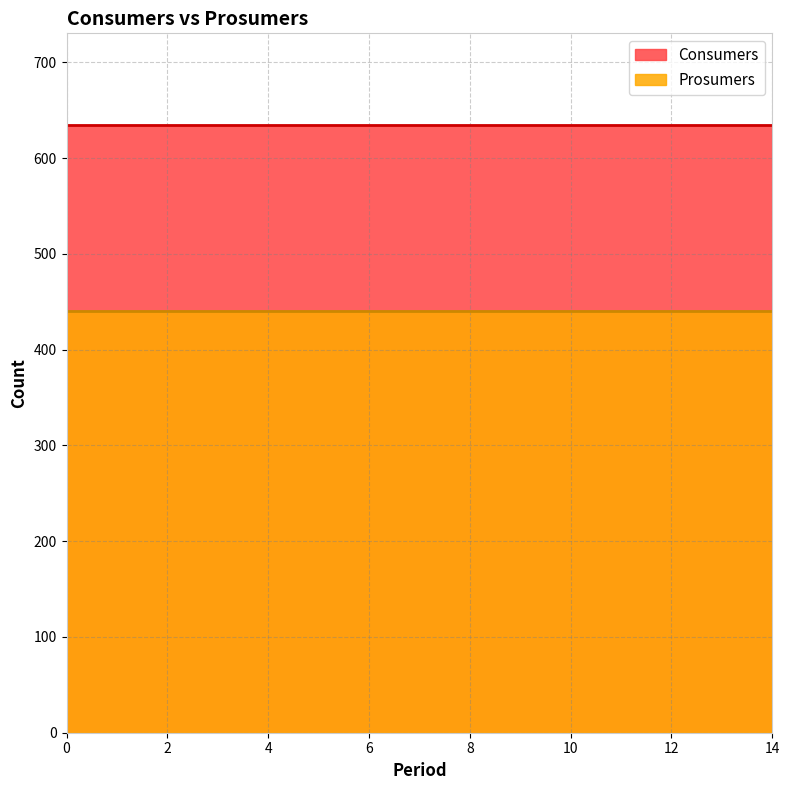

Does the chart have visible grid lines?

Yes